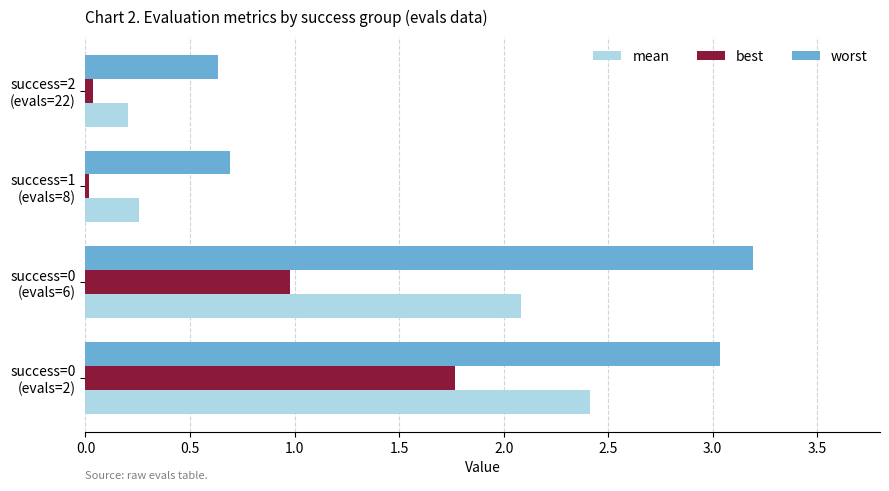

List the series in order of their peak value, highest first.

worst, mean, best